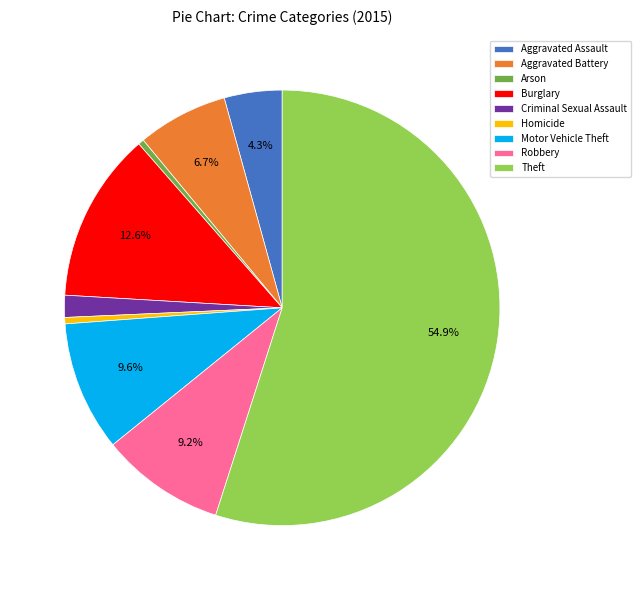

Between Aggravated Battery and Motor Vehicle Theft, which is larger?

Motor Vehicle Theft